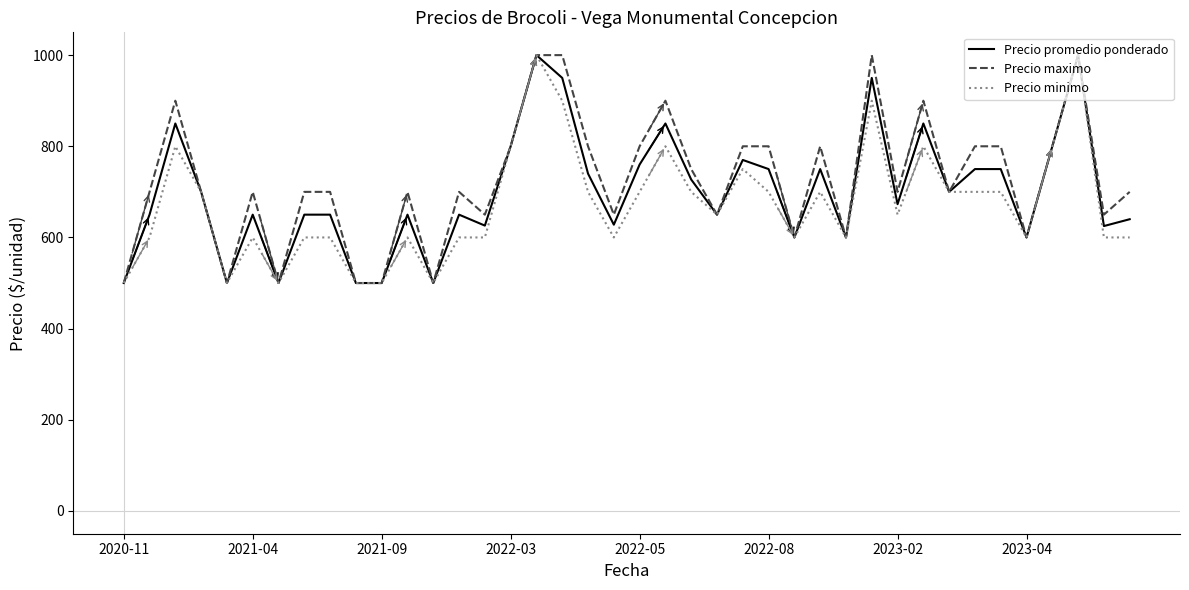

How many distinct data groups are displayed?

3